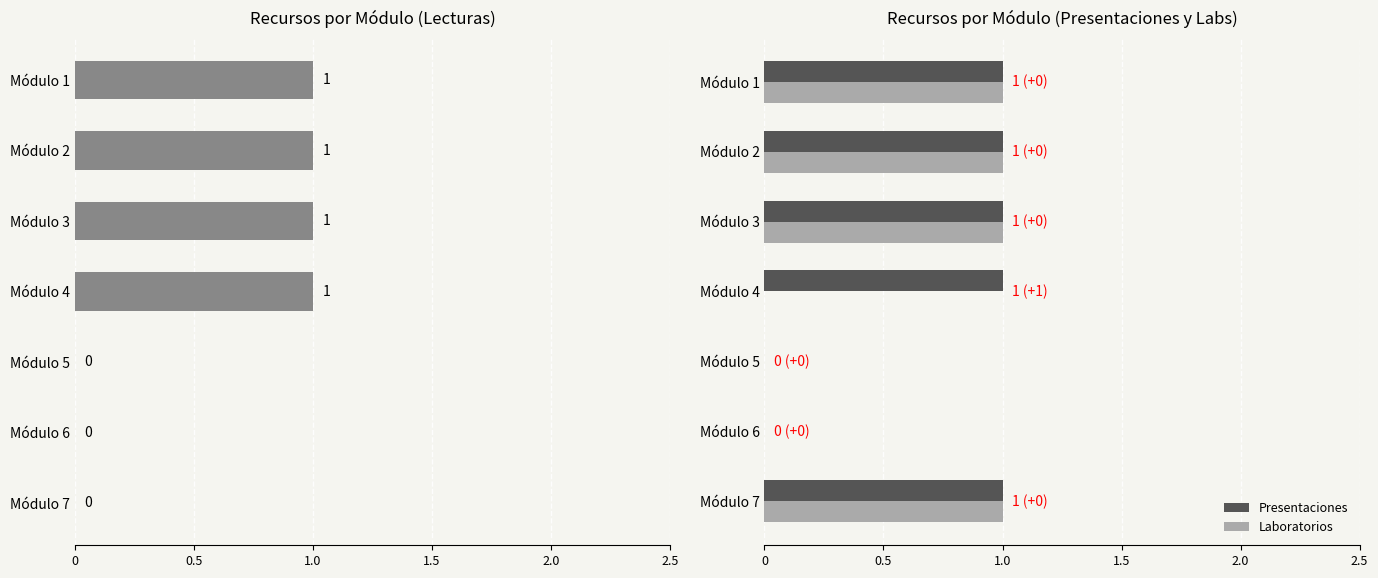

How many data points in Laboratorios are less than 1?

3